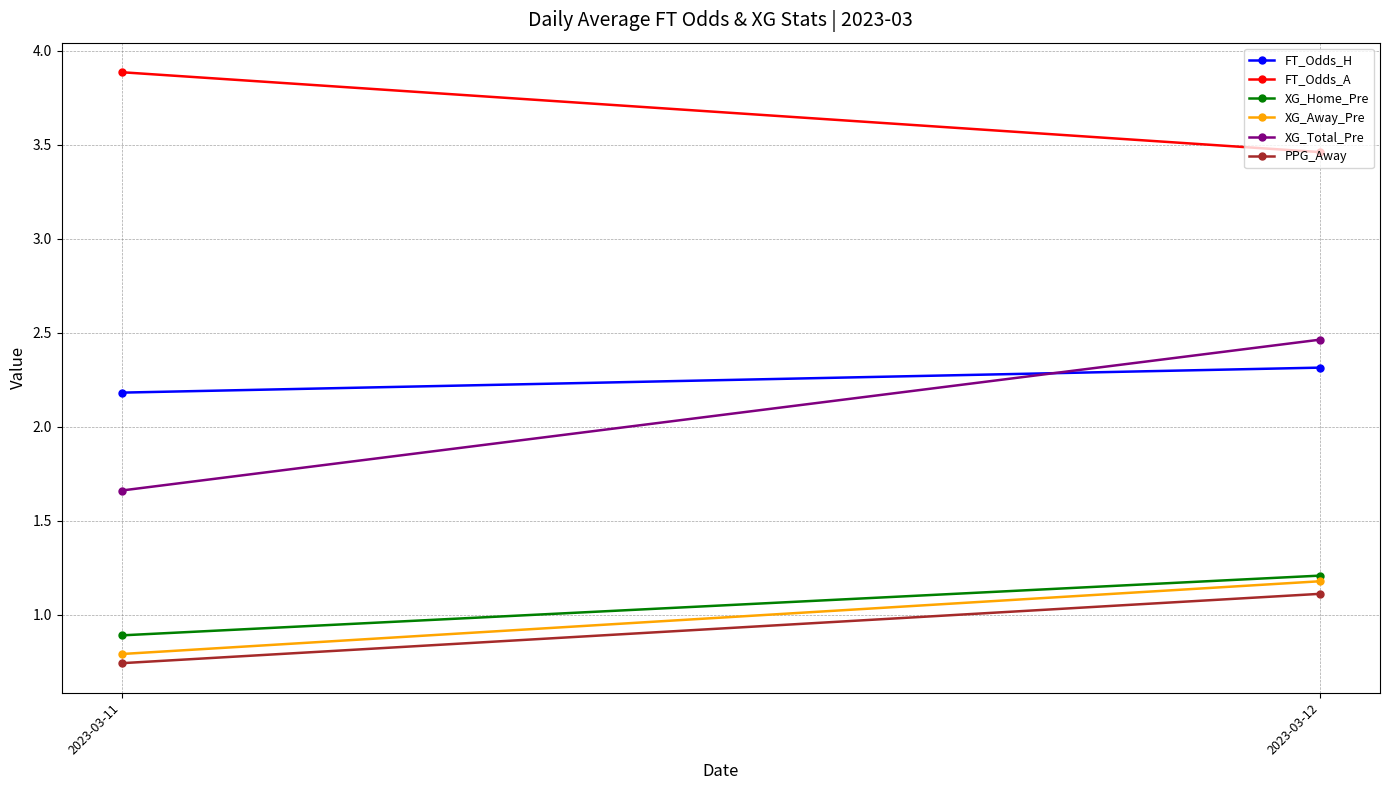

Which series has the largest total across all categories?

FT_Odds_A